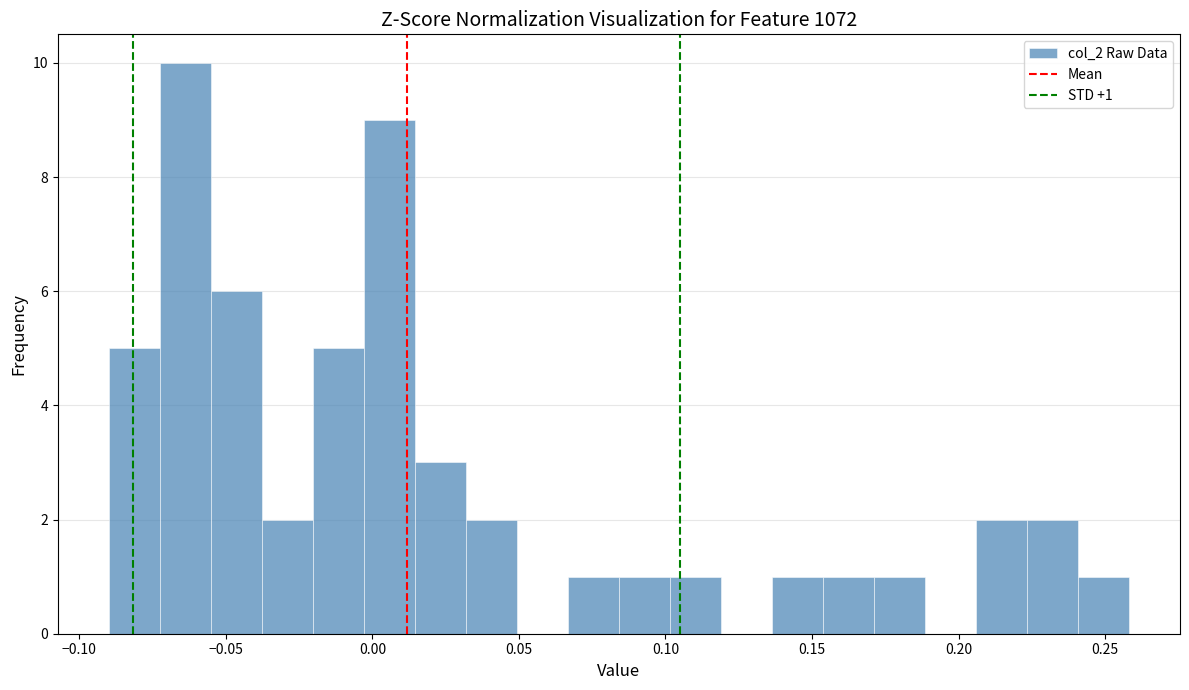

Read against the x-axis, roughly where is the centre of the tallest bar?

-0.065